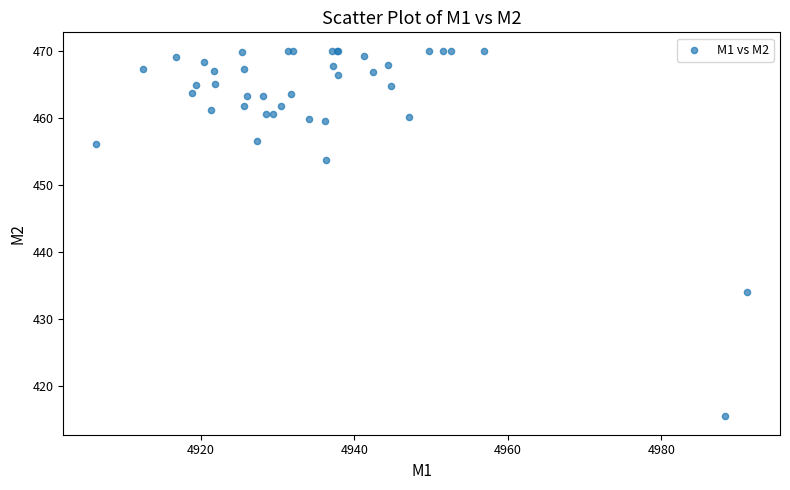

What Y value in the scatter plot is closest to 442?

434.0